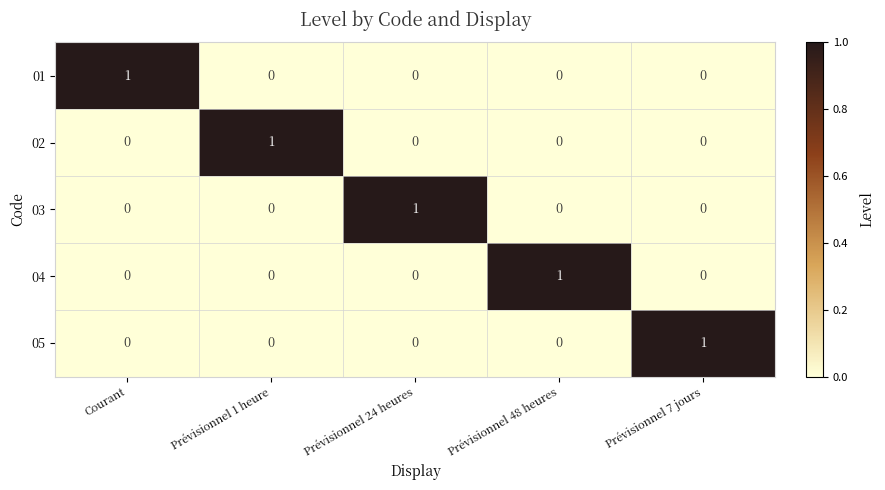

The value of 02 at Prévisionnel 48 heures is 0. True or false?

True